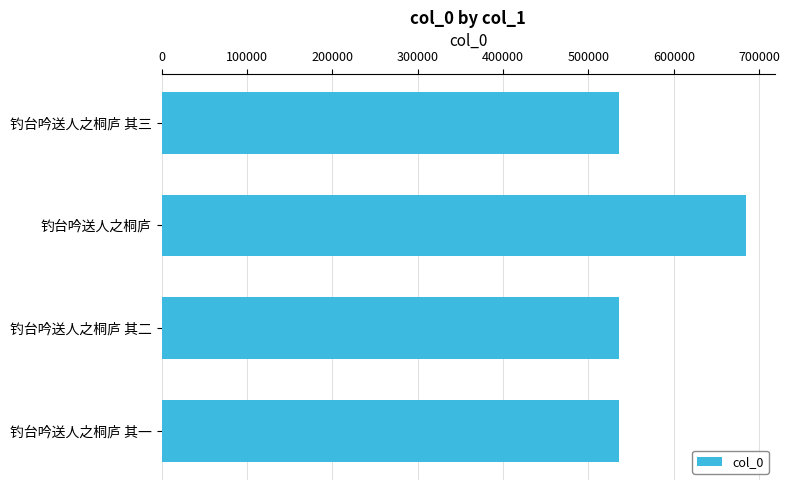

What is the value of the 2nd bar from the top?

684264